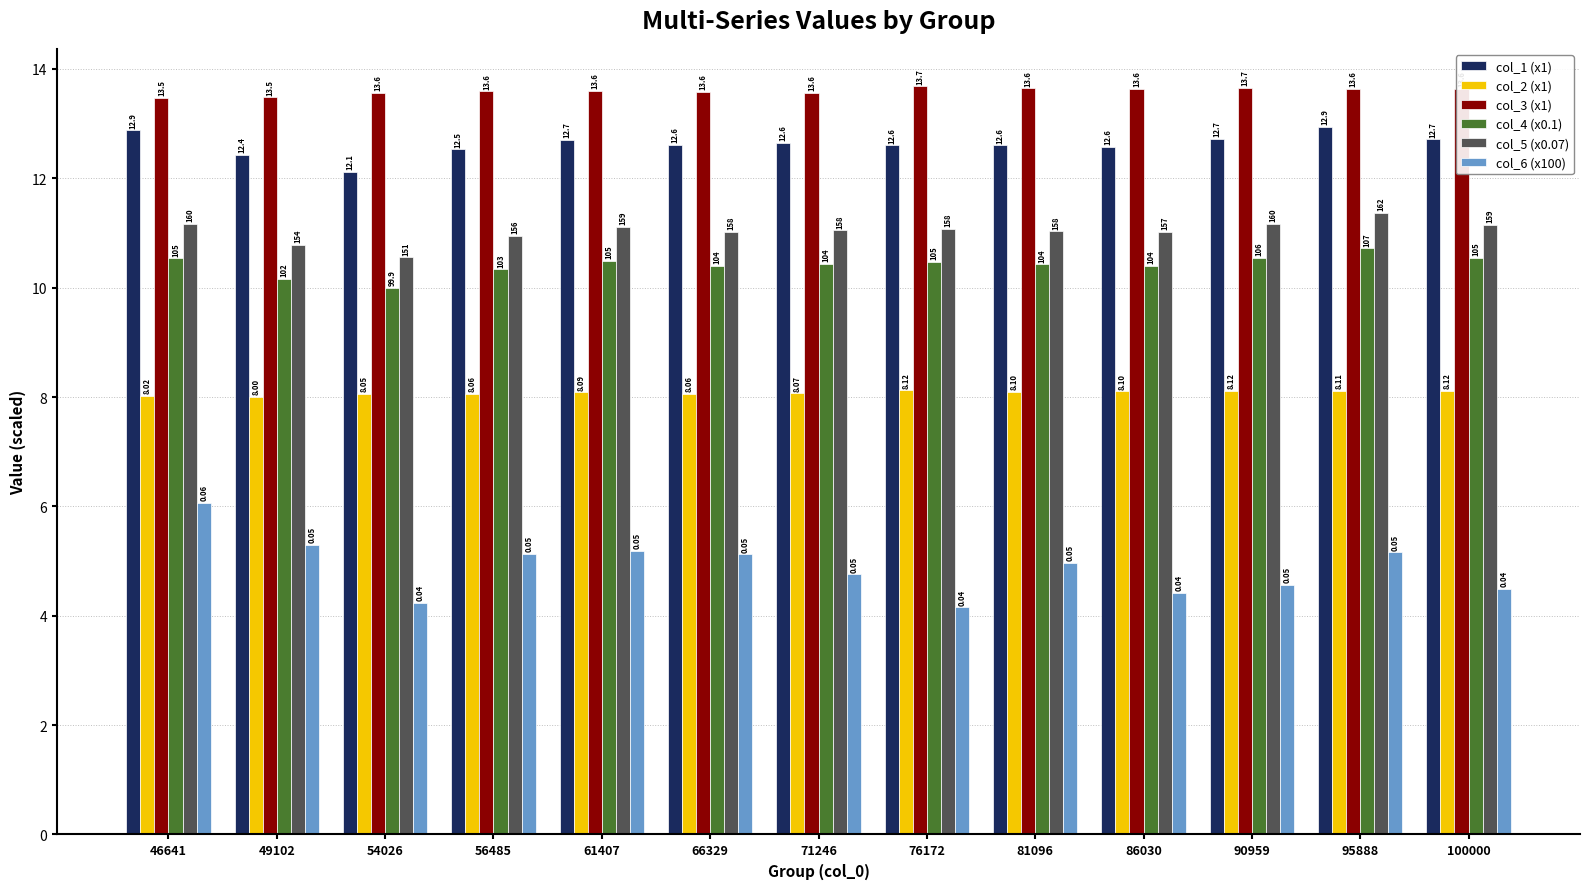

What is the maximum value for col_3 (x1)?

13.7